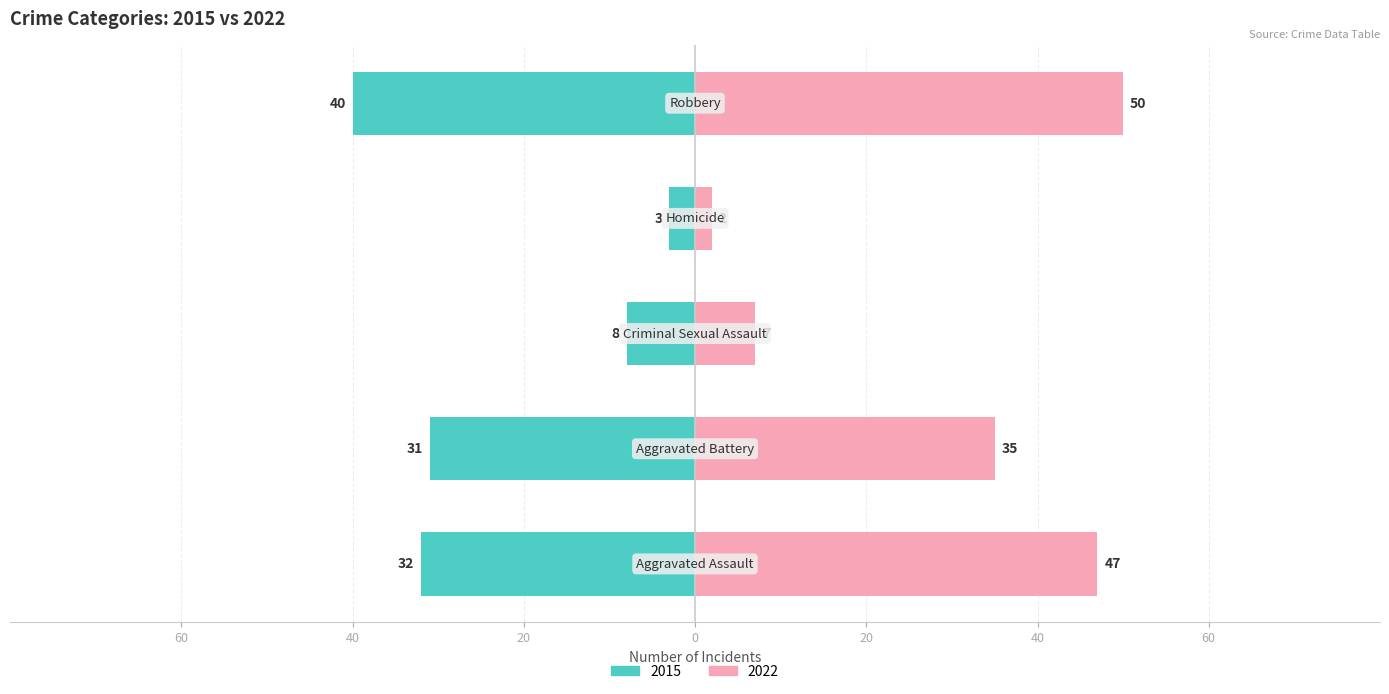

The 2022 series shows 50 at Robbery. True or false?

True